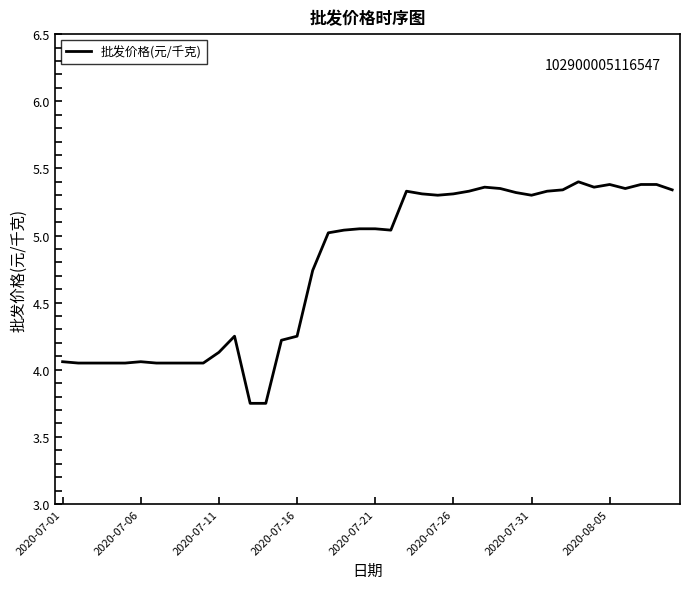

Does the chart have visible grid lines?

No